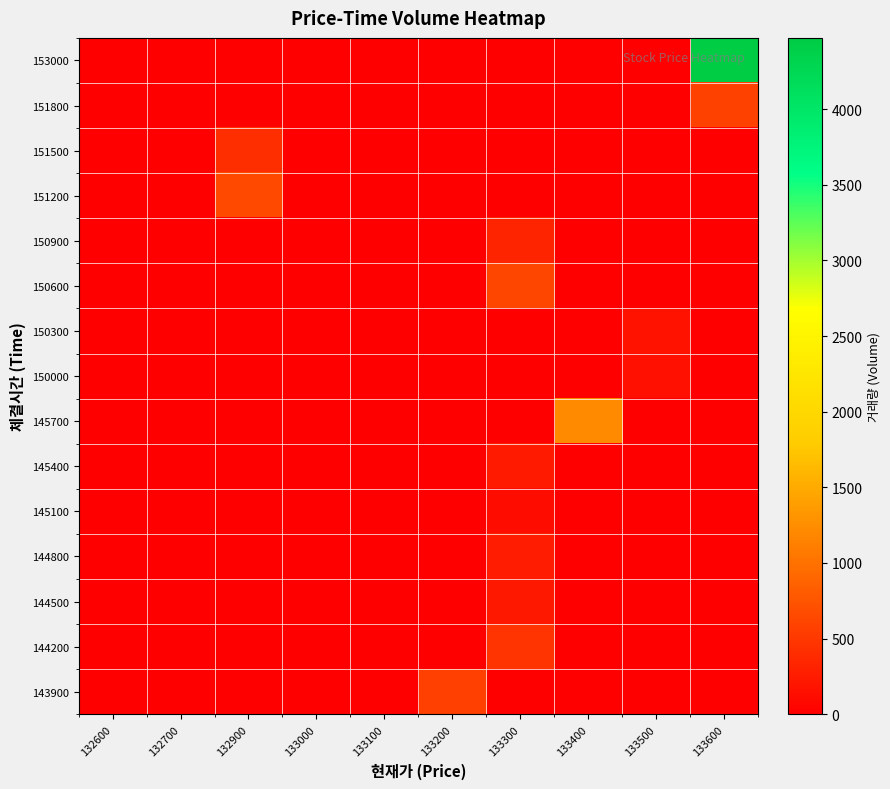

Reading left to right, transcribe all the data shown in this chart.

row_0: 0	0	0	0	0	0	0	0	0	4471
row_1: 0	0	0	0	0	0	0	0	0	592
row_2: 0	0	416	0	0	0	0	0	0	0
row_3: 0	0	654	0	0	0	0	0	0	0
row_4: 0	0	0	0	0	0	321	0	0	0
row_5: 0	0	0	0	0	0	623	0	0	0
row_6: 0	0	0	0	0	0	0	0	159	0
row_7: 0	0	0	0	0	0	0	0	142	0
row_8: 0	0	0	0	0	0	0	1222	0	0
row_9: 0	0	0	0	0	0	240	0	0	0
row_10: 0	0	0	0	0	0	109	0	0	0
row_11: 0	0	0	0	0	0	246	0	0	0
row_12: 0	0	0	0	0	0	222	0	0	0
row_13: 0	0	0	0	0	0	457	0	0	0
row_14: 0	0	0	0	0	567	0	0	0	0